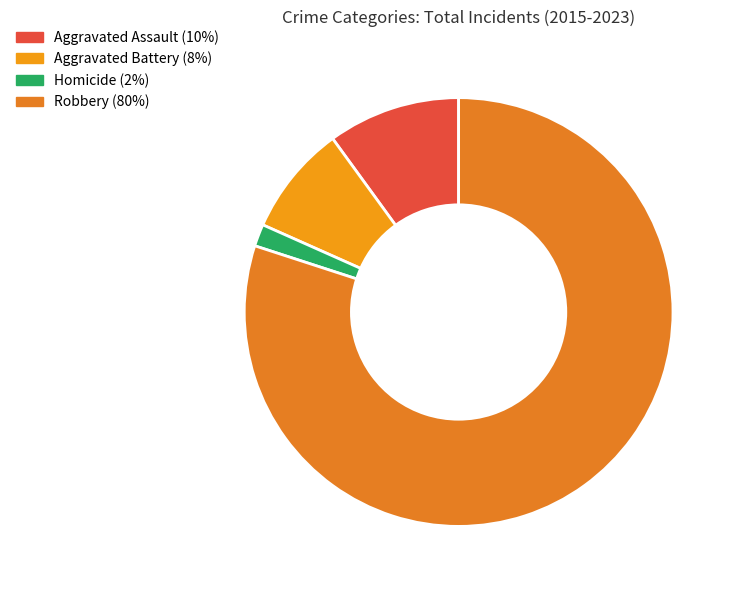

Combined, do Robbery and Homicide account for over 50%?

Yes